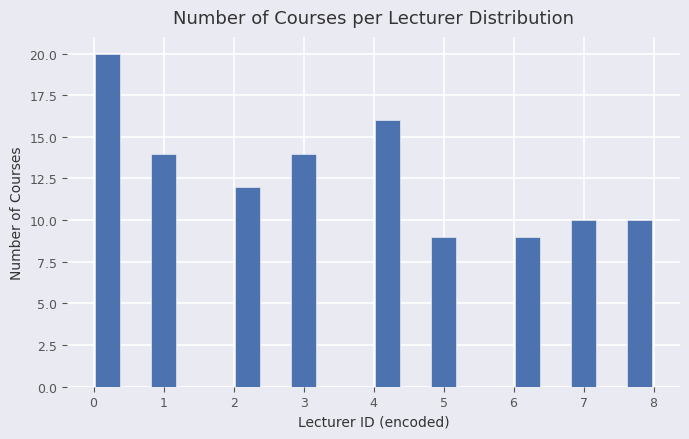

Reading left to right, transcribe this chart: for each bar, give the range it covers on the x-axis and its height. The values are not printed on the chart, so give them approximately, as read against the axis.

0.0 to 0.4: 20
0.4 to 0.8: 0
0.8 to 1.2: 14
1.2 to 1.6: 0
1.6 to 2.0: 0
2.0 to 2.4: 12
2.4 to 2.8: 0
2.8 to 3.2: 14
3.2 to 3.6: 0
3.6 to 4.0: 0
4.0 to 4.4: 16
4.4 to 4.8: 0
4.8 to 5.2: 9
5.2 to 5.6: 0
5.6 to 6.0: 0
6.0 to 6.4: 9
6.4 to 6.8: 0
6.8 to 7.2: 10
7.2 to 7.6: 0
7.6 to 8.0: 10